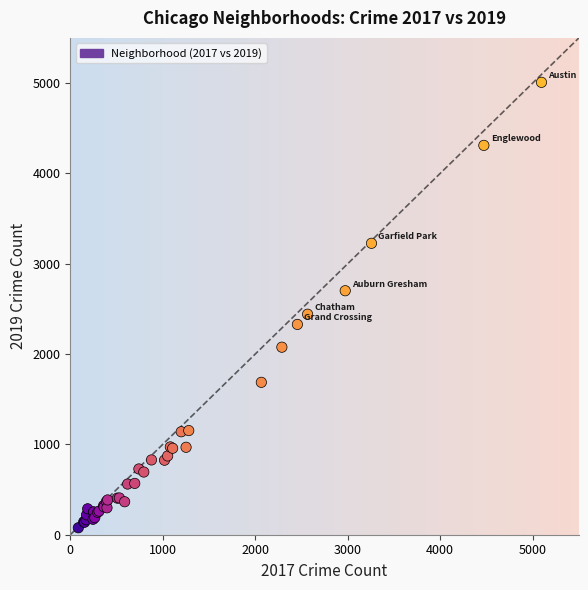

What Y value in the scatter plot is closest to 2542?

2441